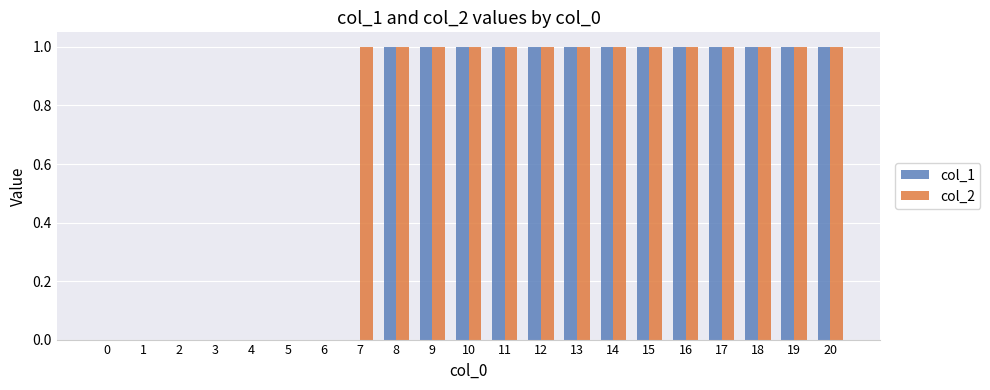

How many groups of bars are there?

21